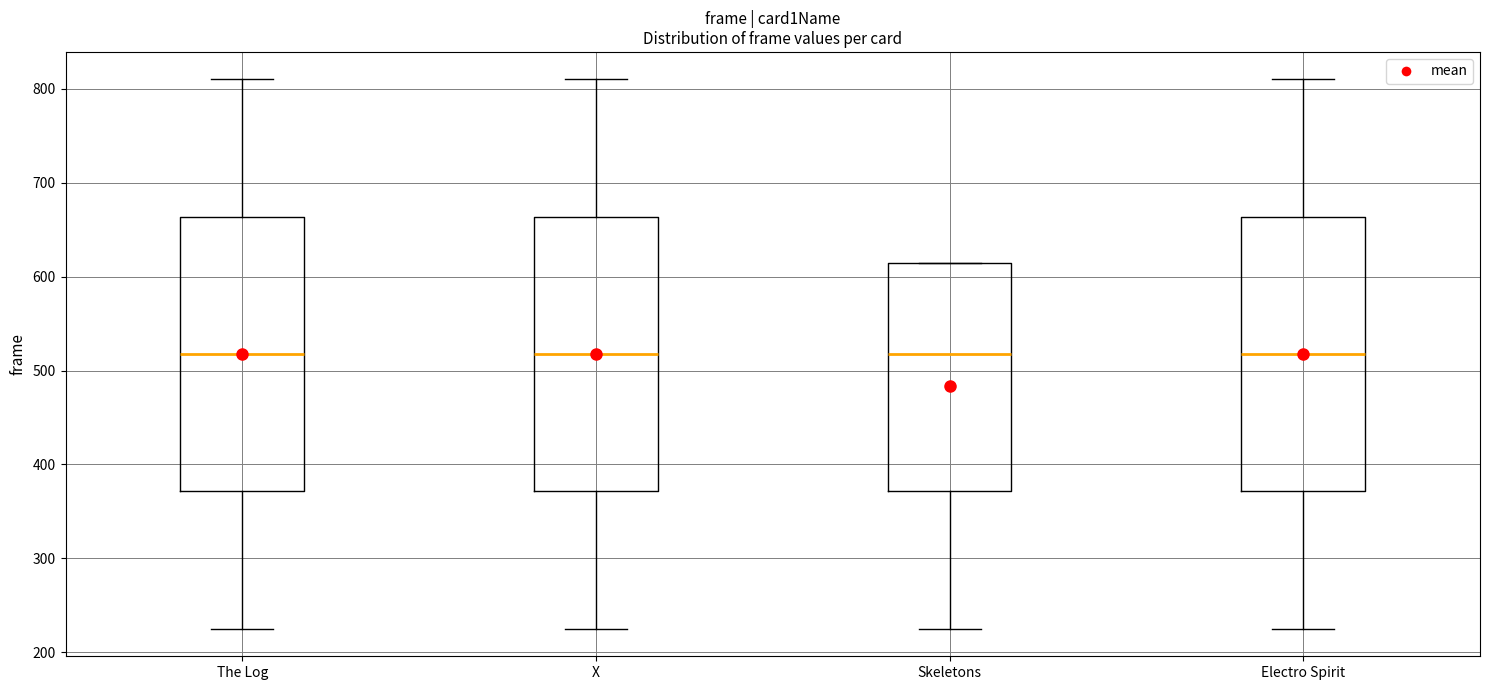

Reading left to right, read every box against the y-axis: the position of its median line, the range the box covers, and the ends of its whiskers. The values are not printed on the chart, so give them approximately, as read against the axis.

The Log: median 520, box 370 to 660, whiskers 230 to 810
X: median 520, box 370 to 660, whiskers 230 to 810
Skeletons: median 520, box 370 to 620, whiskers 230 to 620
Electro Spirit: median 520, box 370 to 660, whiskers 230 to 810